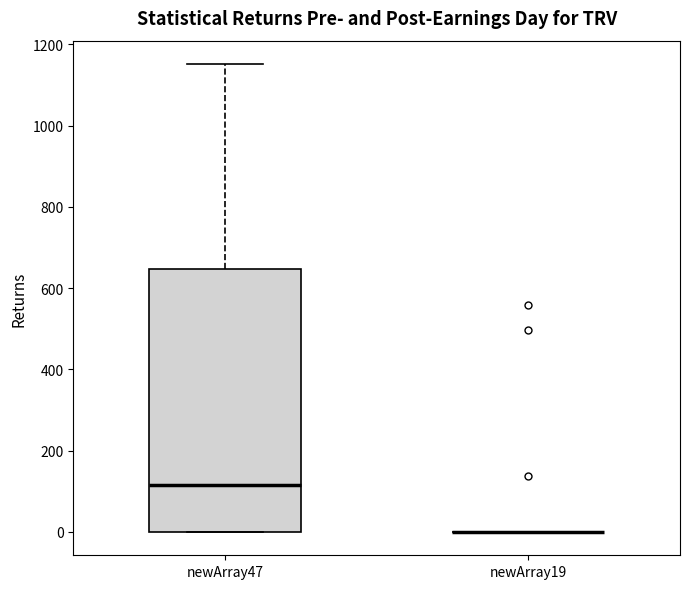

Reading left to right, transcribe this box plot: for each box, give where its median line is, the range the box spans, and where its two whiskers end, as read against the y-axis. The values are not printed on the chart, so give them approximately, as read against the axis.

newArray47: median 120, box 0 to 640, whiskers 0 to 1160
newArray19: box collapsed to a line at 0, whiskers 0 to 0